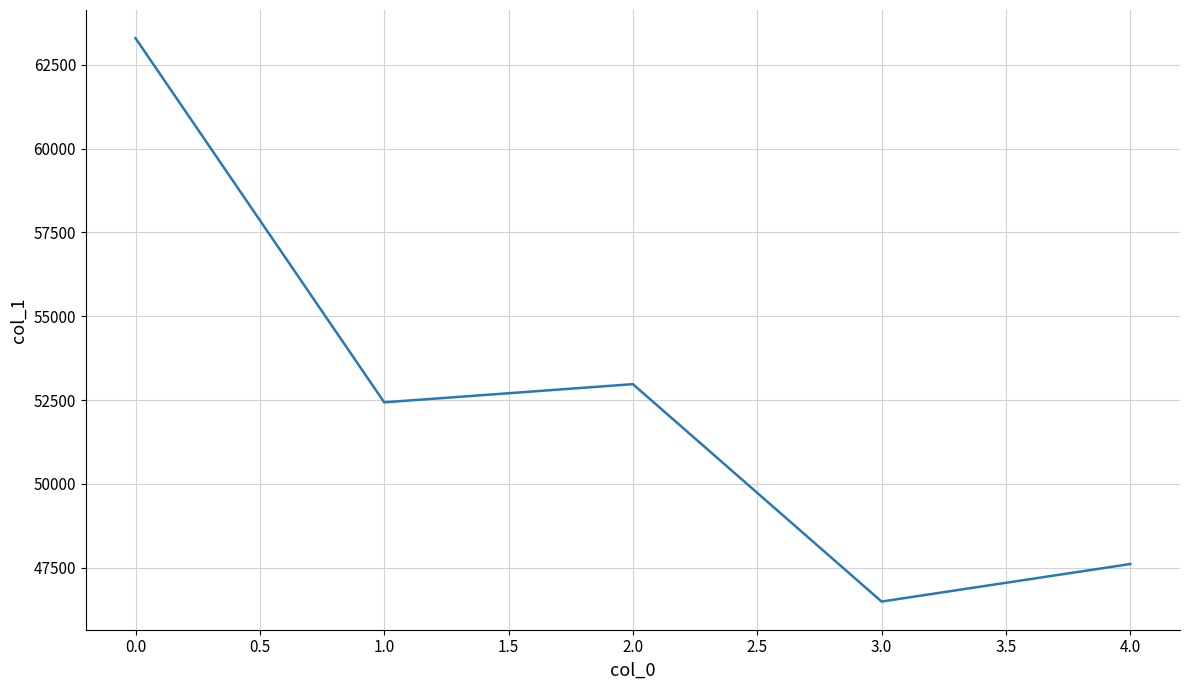

What is the average value?

52562